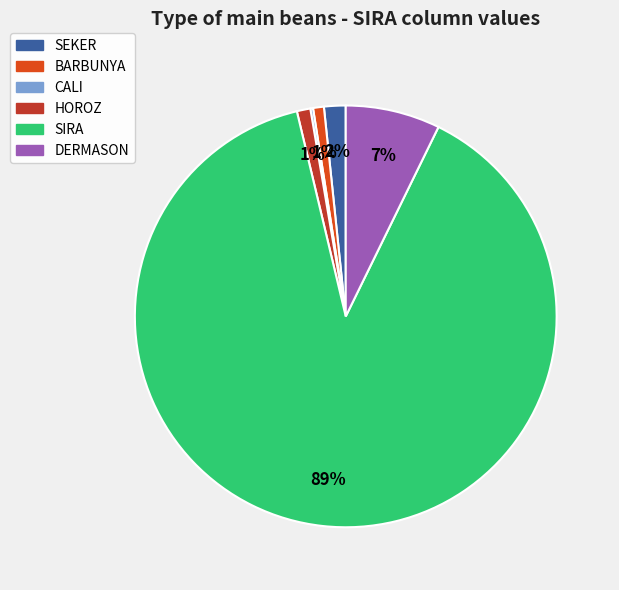

Which category has the biggest portion of the pie?

SIRA